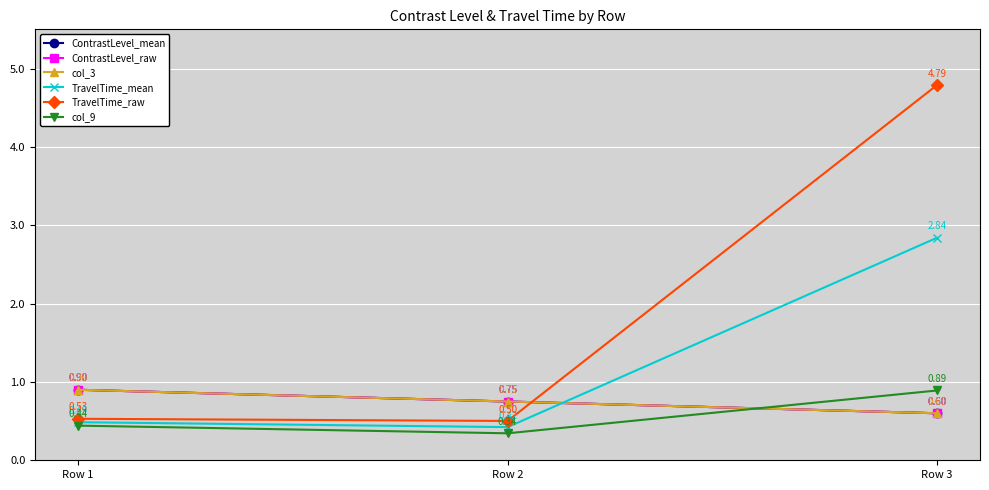

Does the chart have visible grid lines?

Yes